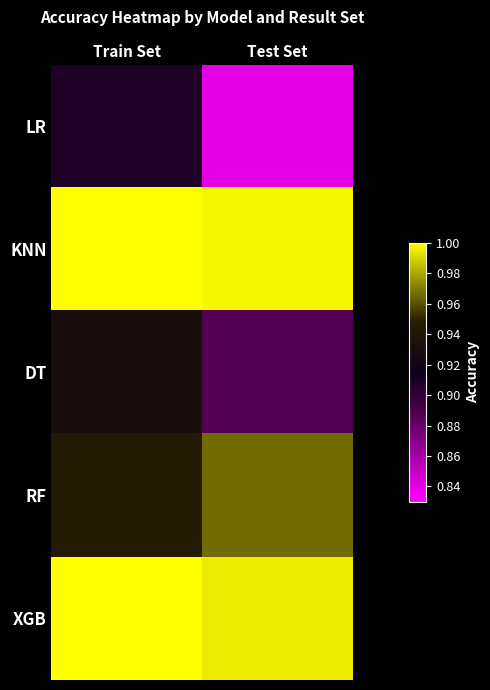

Which series has the widest spread of values?

LR